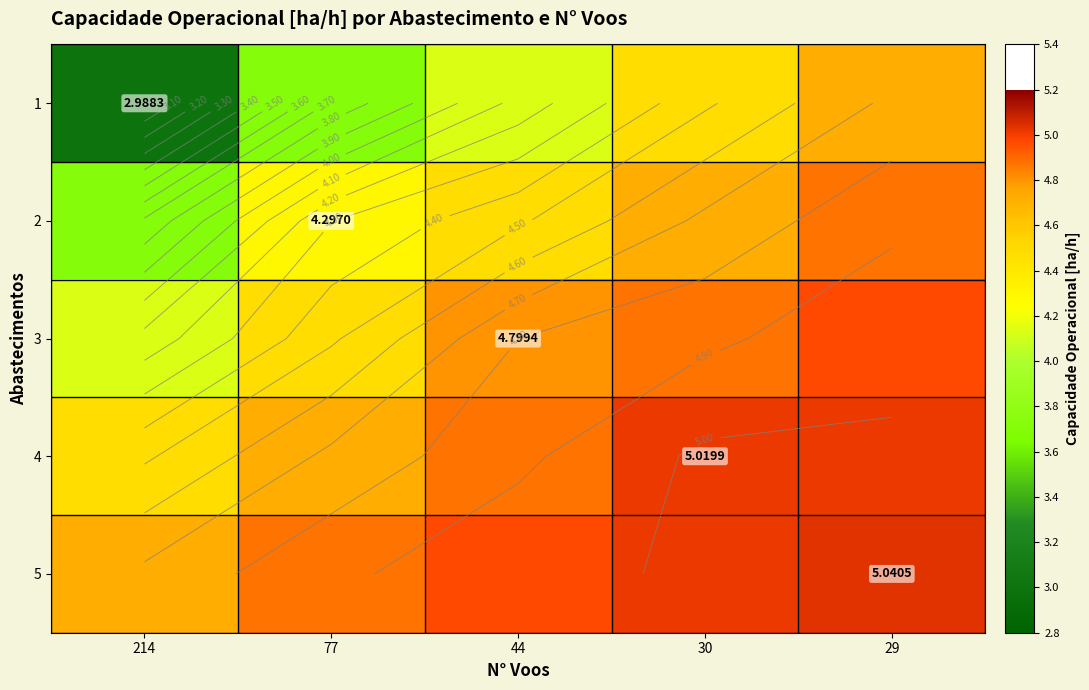

What is the greatest value displayed?

5.0